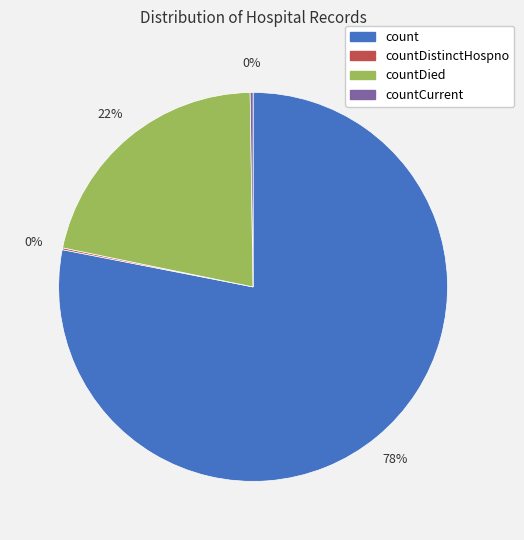

To the nearest percent, what is the combined percentage of countDied and count?

100%